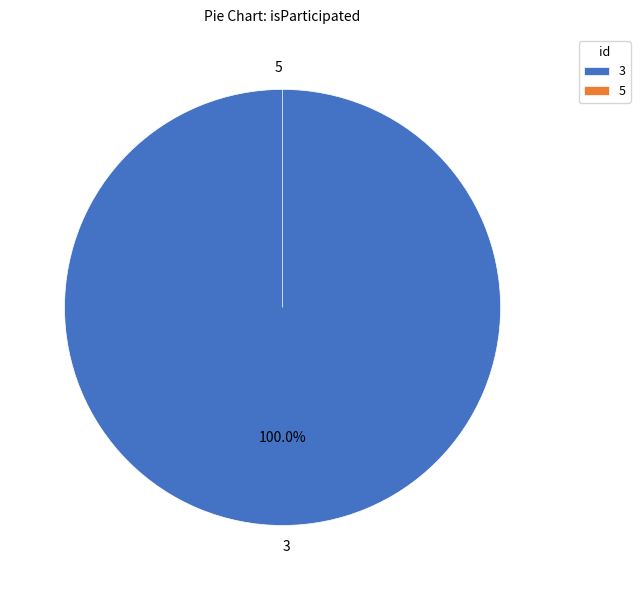

Does 5 represent more than half of the total?

No